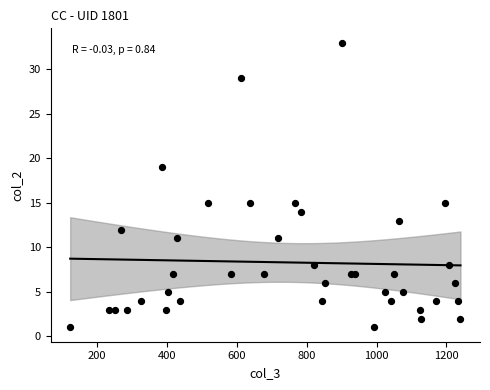

What is the range of Y values (max minus min)?

32